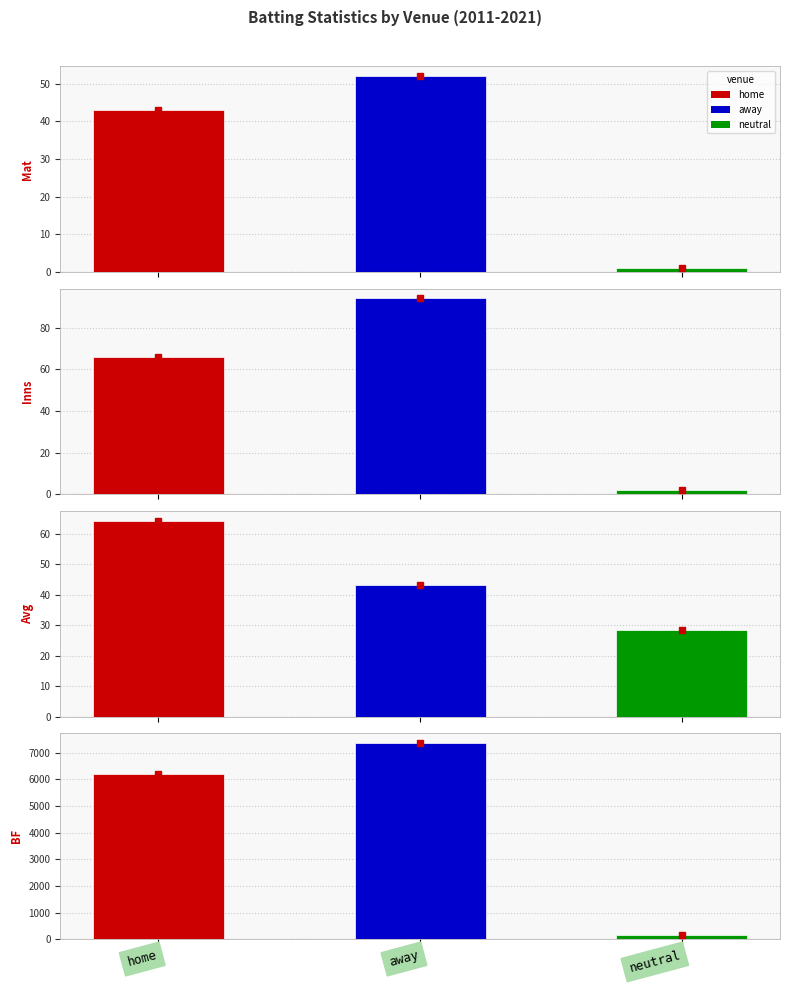

Reading right to left, what are all the values shown in this chart?

Mat: neutral=1.0	away=52.0	home=43.0
Inns: neutral=2.0	away=94.0	home=66.0
Avg: neutral=28.5	away=43.2	home=64.3
BF: neutral=161.0	away=7369.0	home=6212.0